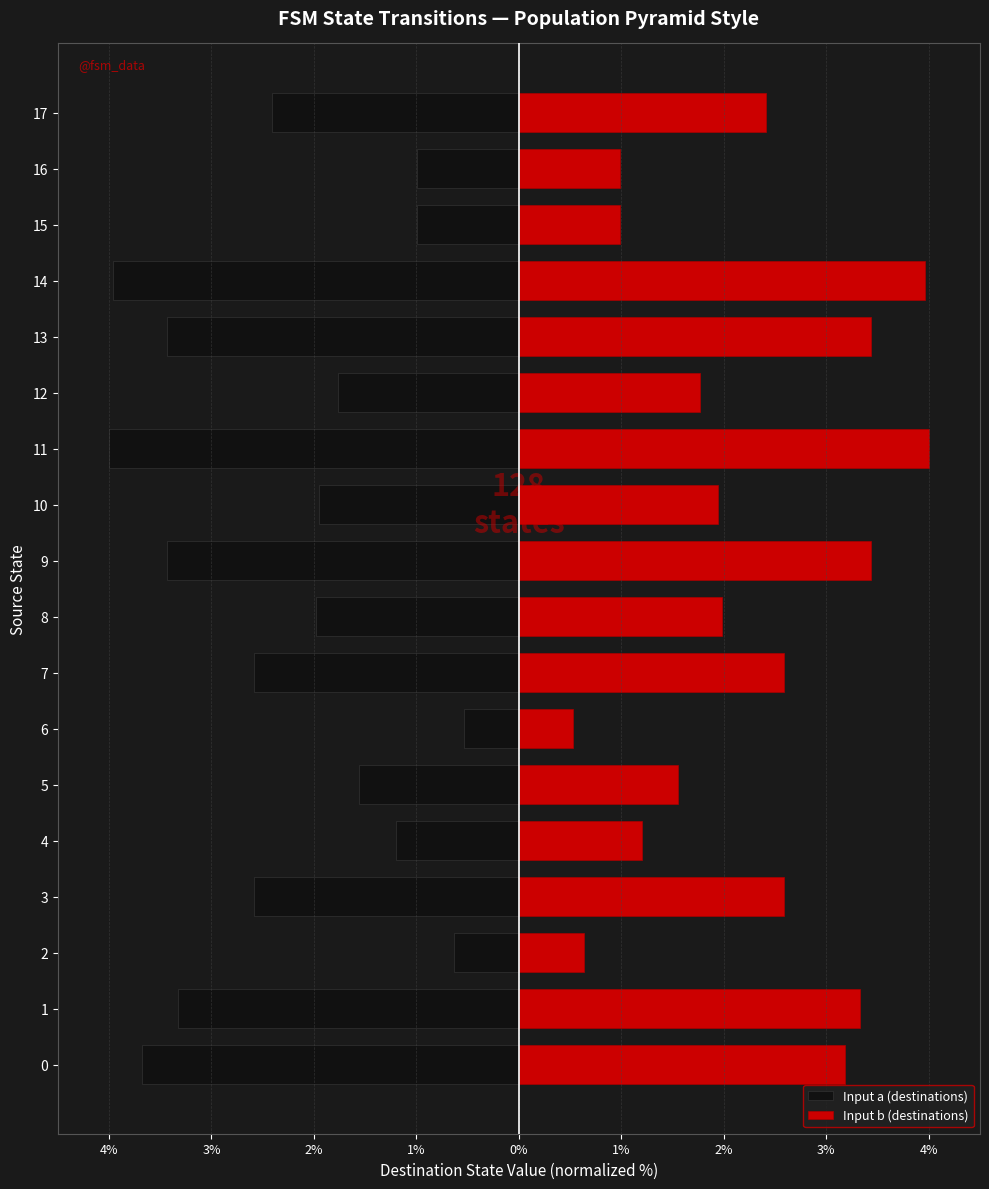

What is the difference between the maximum and minimum values in the Input a (destinations) series?

3.5